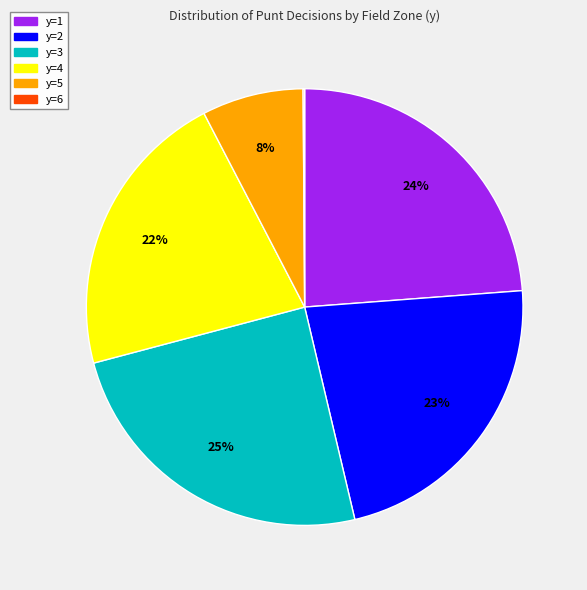

What is the largest slice in the pie chart?

y=3